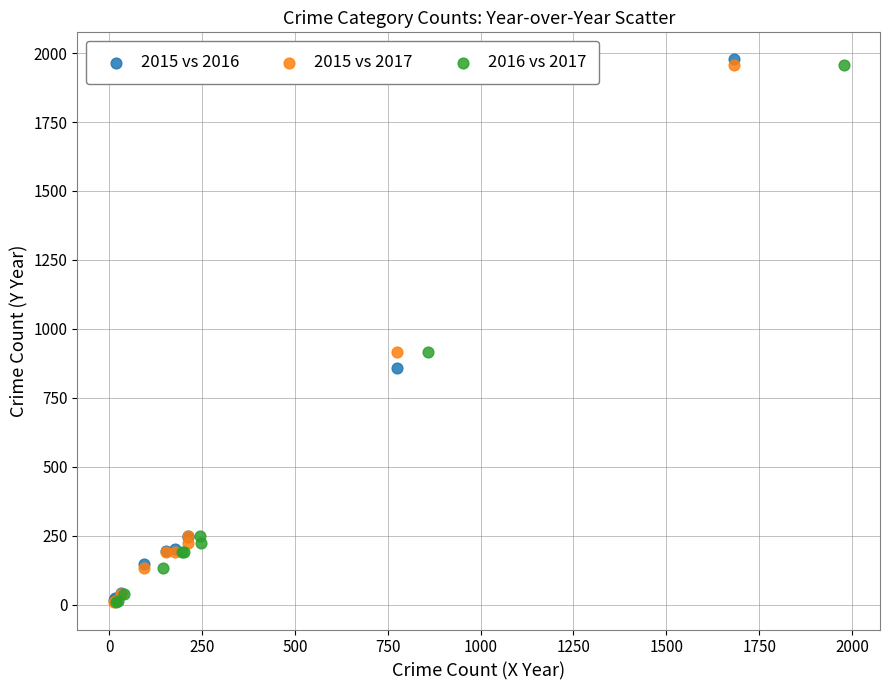

Which series contains the highest Y value?

2015 vs 2016